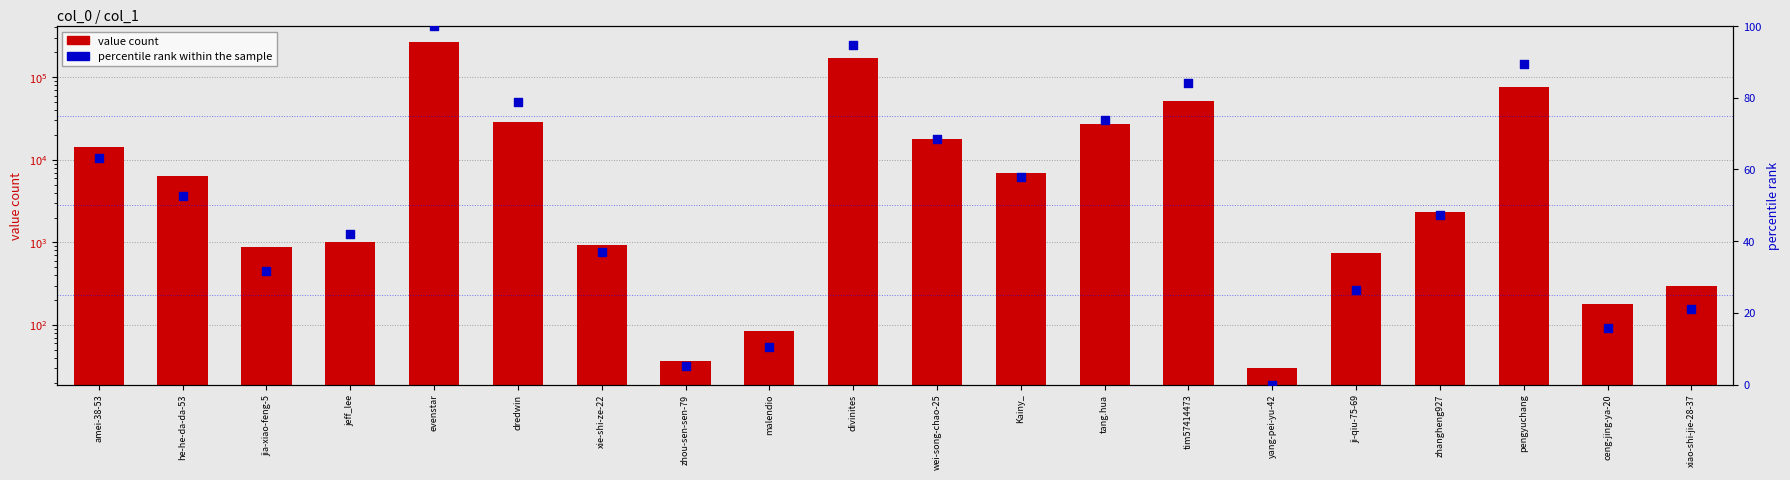

At which category is the sum across all series the highest?

evenstar